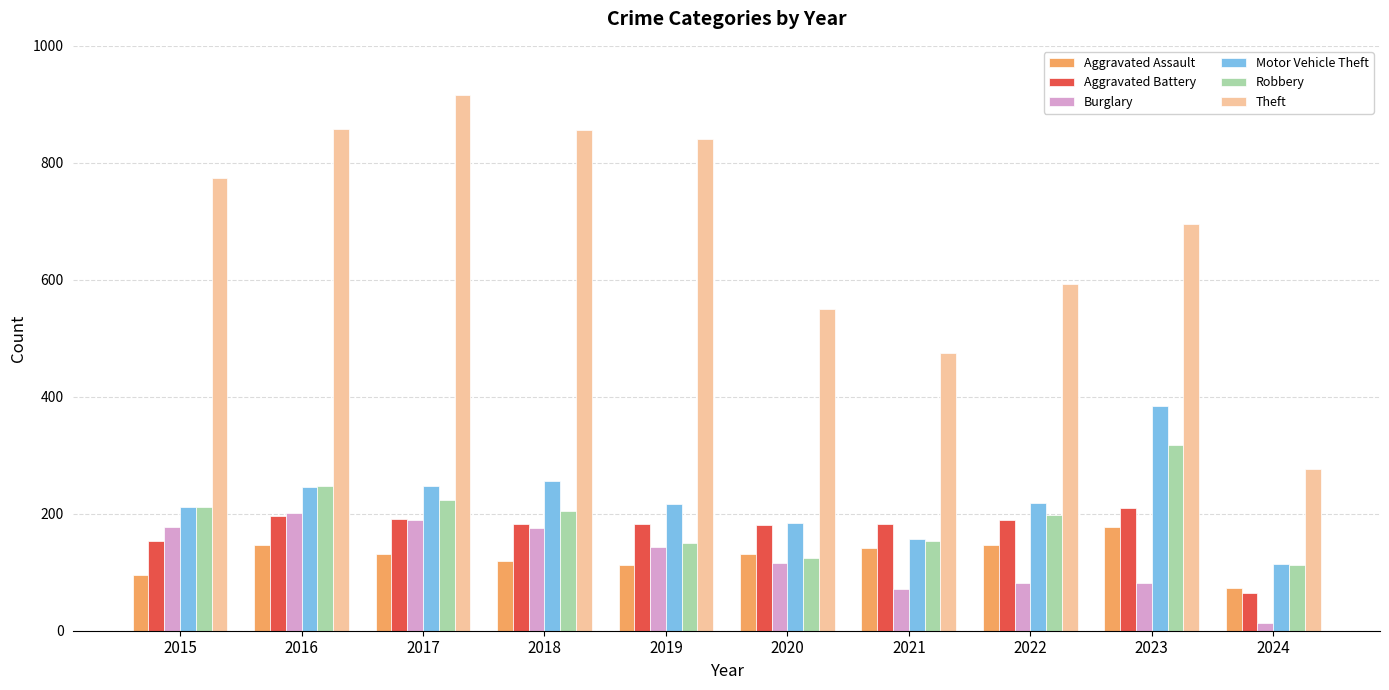

The value of Burglary at 2021 is 128. True or false?

False